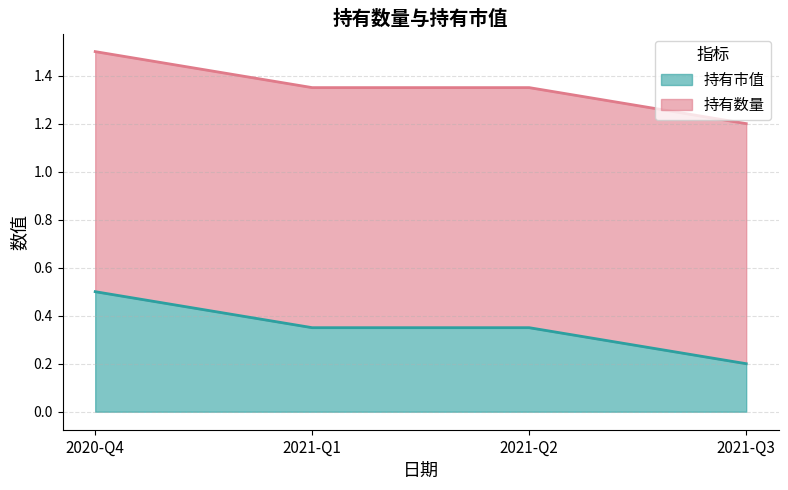

What is the change in value from 2020-Q4 to 2021-Q3?

-0.3